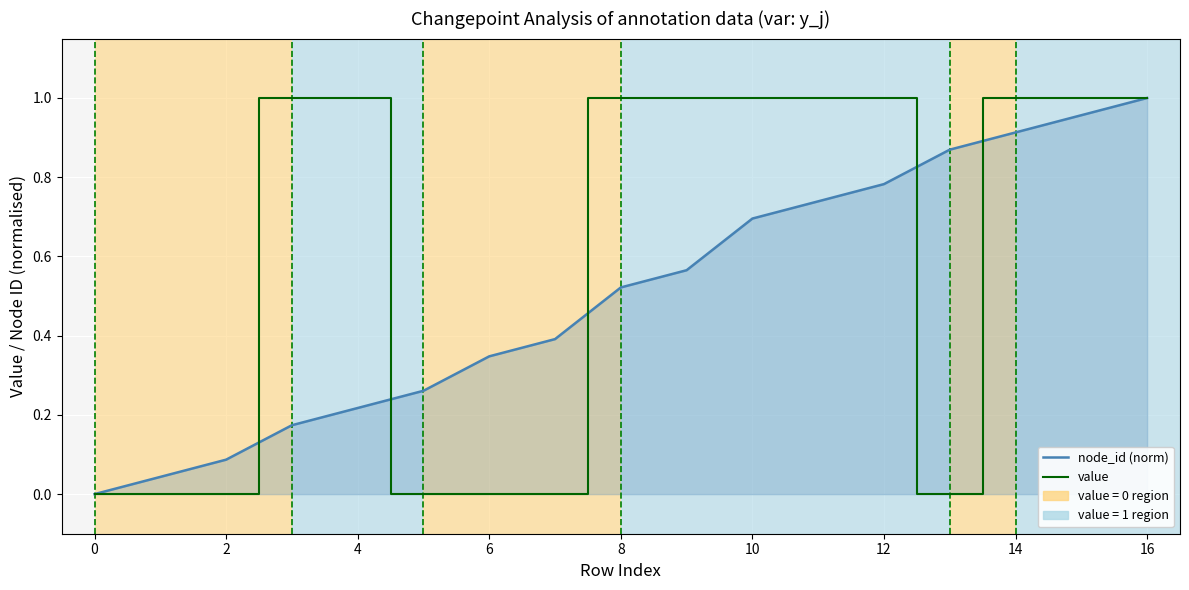

Rank the series by their average value, from highest to lowest.

value, node_id (norm)